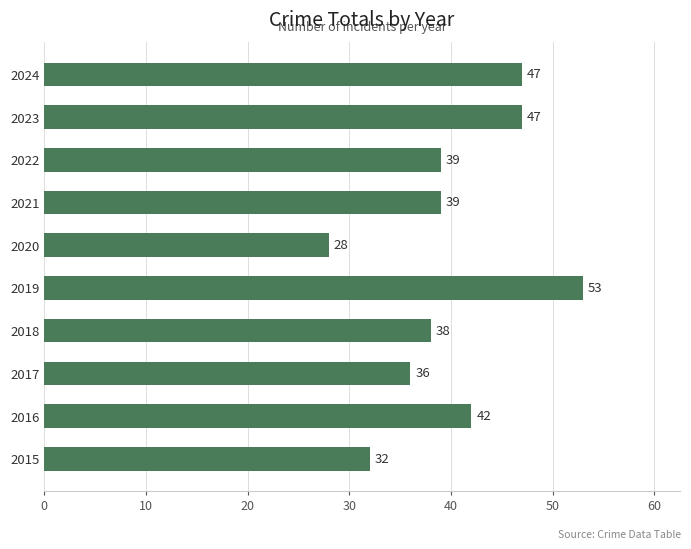

How many values are below 39?

4